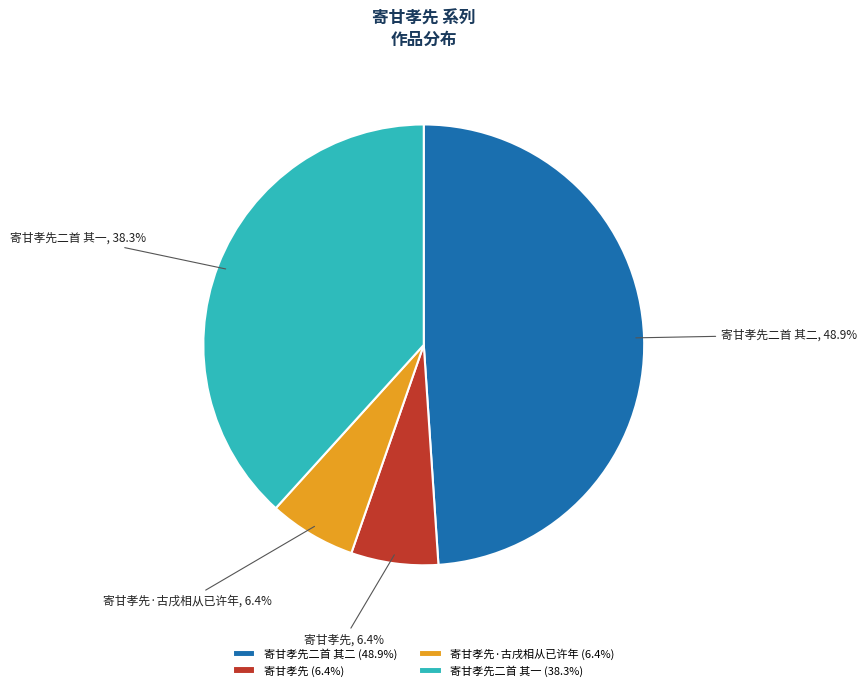

To the nearest percent, what percentage of the pie is 寄甘孝先二首 其一?

38%